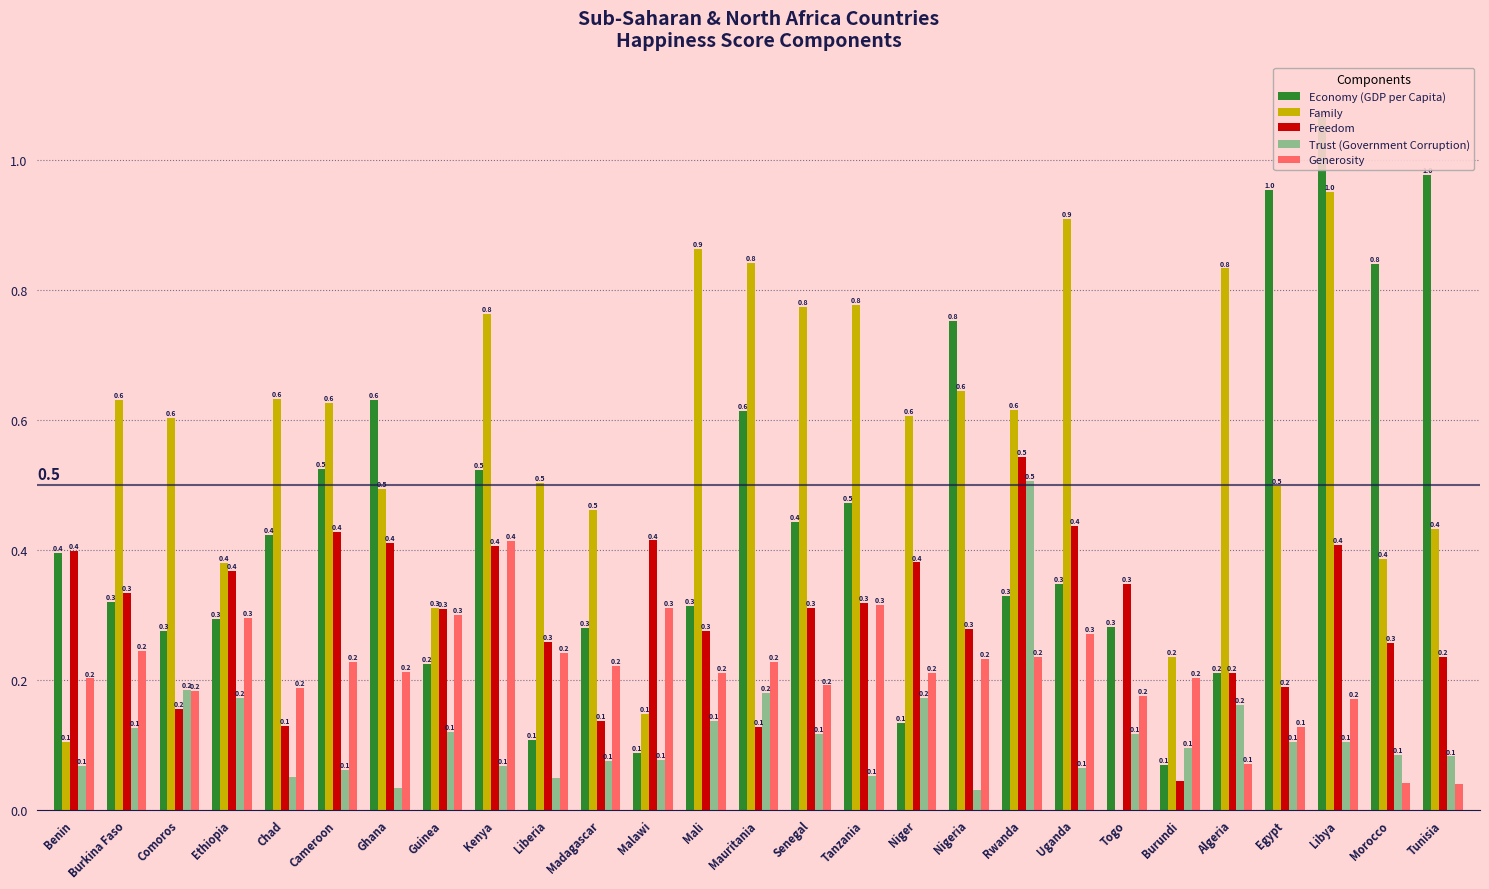

What are all the series names shown in the legend?

Economy (GDP per Capita), Family, Freedom, Trust (Government Corruption), Generosity